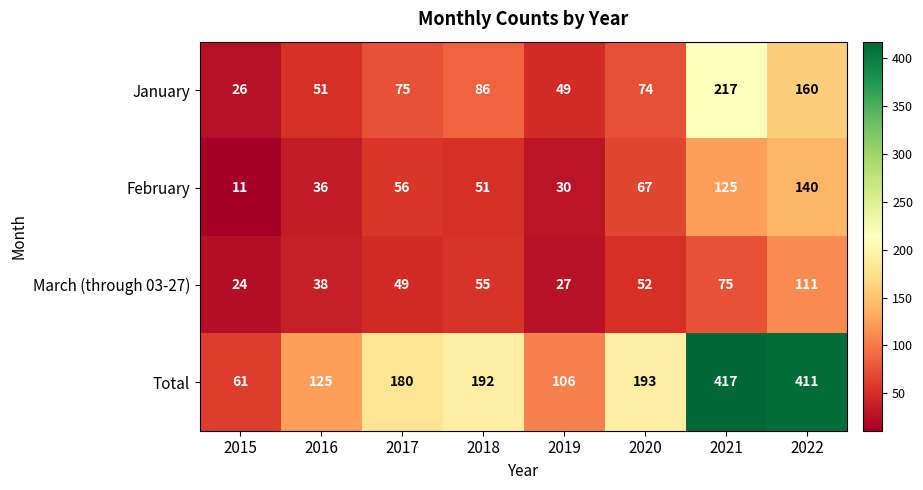

At which label is Total closest to 239?

2020